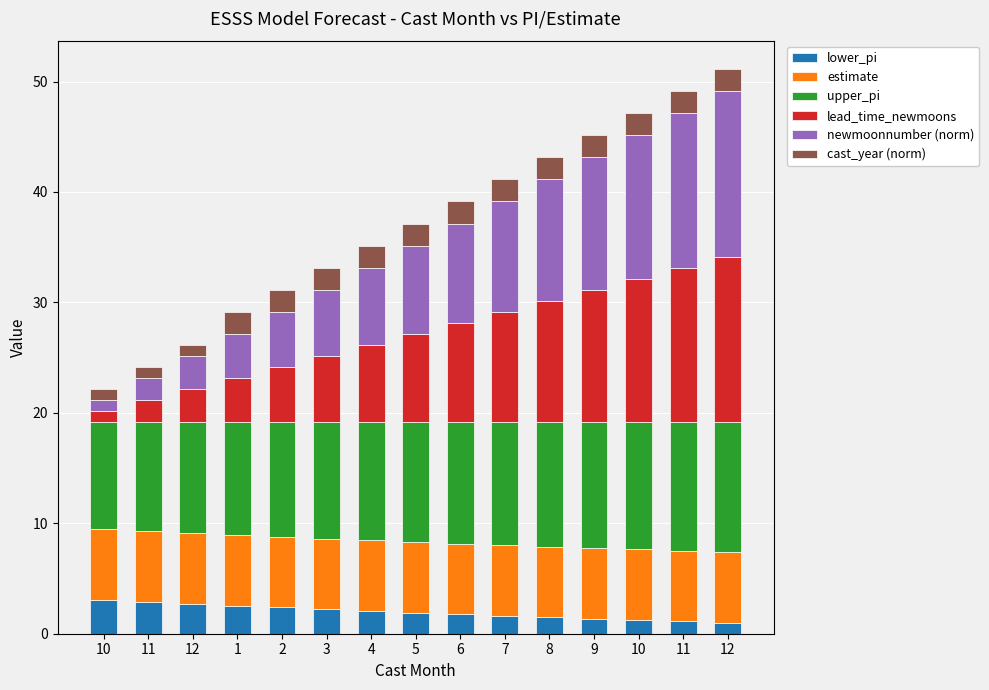

Rank the series at 6 from lowest to highest value.

lower_pi, cast_year (norm), estimate, lead_time_newmoons, newmoonnumber (norm), upper_pi